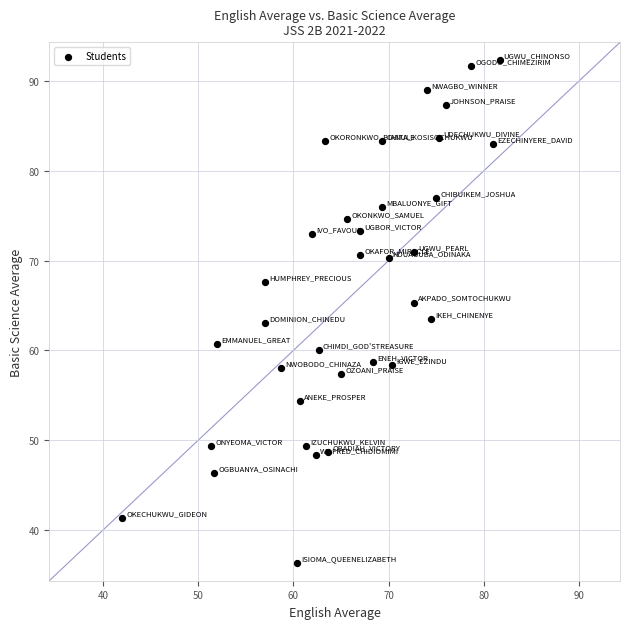

What is the range of X values (max minus min)?

39.7